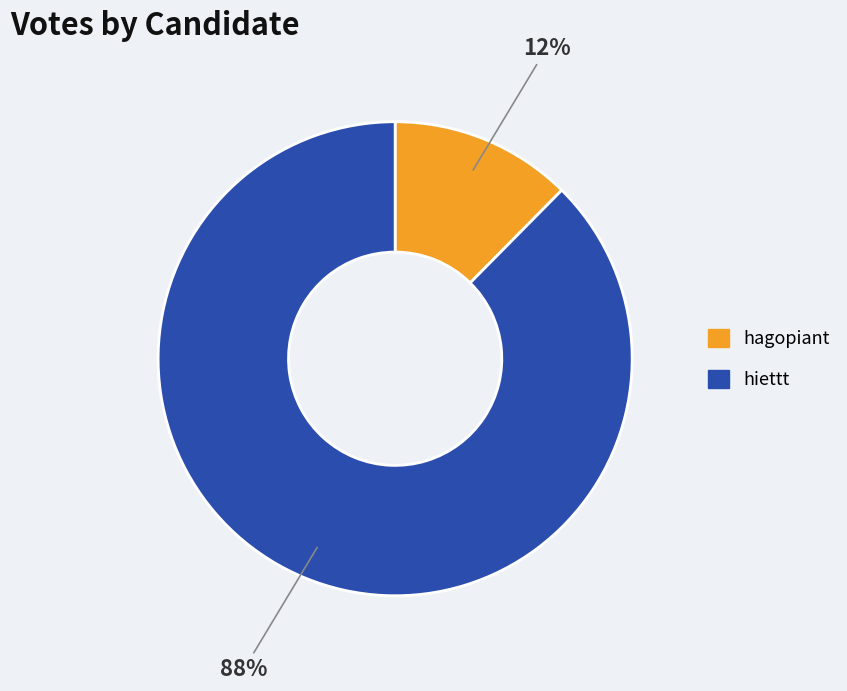

To the nearest percent, what is the combined percentage of hiettt and hagopiant?

100%